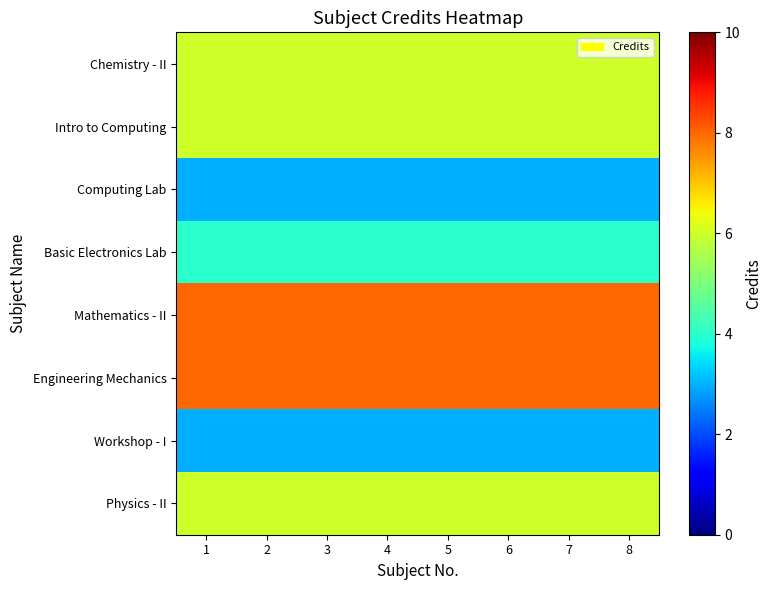

Reading right to left, transcribe all the data shown in this chart.

Chemistry - II: 8=6	7=6	6=6	5=6	4=6	3=6	2=6	1=6
Intro to Computing: 8=6	7=6	6=6	5=6	4=6	3=6	2=6	1=6
Computing Lab: 8=3	7=3	6=3	5=3	4=3	3=3	2=3	1=3
Basic Electronics Lab: 8=4	7=4	6=4	5=4	4=4	3=4	2=4	1=4
Mathematics - II: 8=8	7=8	6=8	5=8	4=8	3=8	2=8	1=8
Engineering Mechanics: 8=8	7=8	6=8	5=8	4=8	3=8	2=8	1=8
Workshop - I: 8=3	7=3	6=3	5=3	4=3	3=3	2=3	1=3
Physics - II: 8=6	7=6	6=6	5=6	4=6	3=6	2=6	1=6